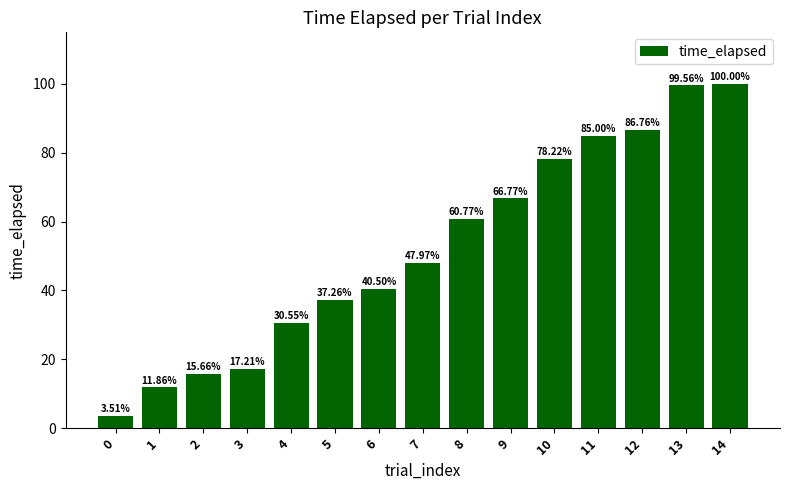

What is the minimum value shown in the chart?

3.5